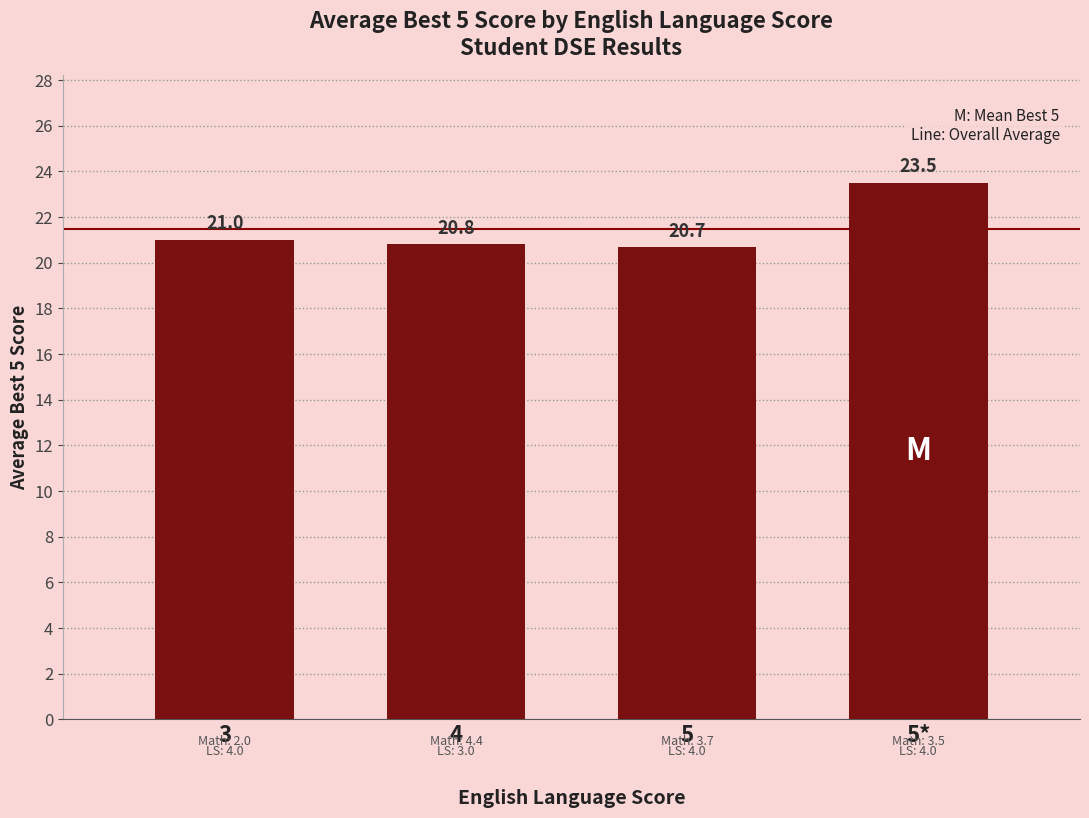

What is the sum of the values at 4 and 5*?

44.3